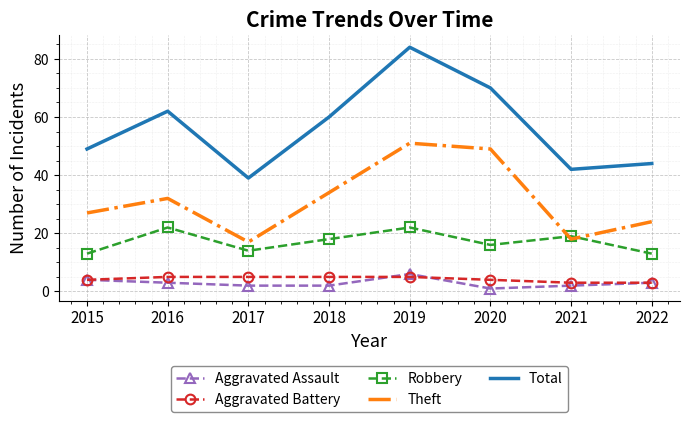

True or false: Aggravated Battery and Total cross at least once.

False